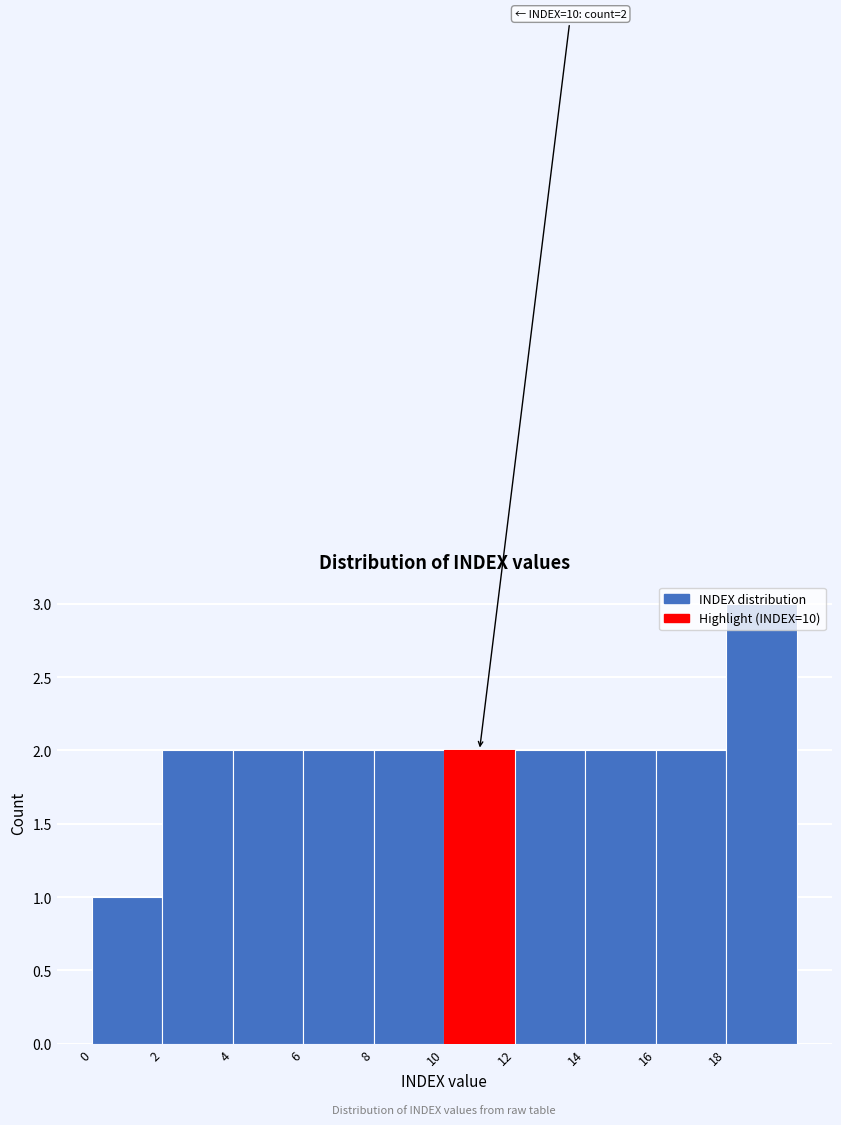

Which range on the x-axis has the tallest bar?

18 to 20